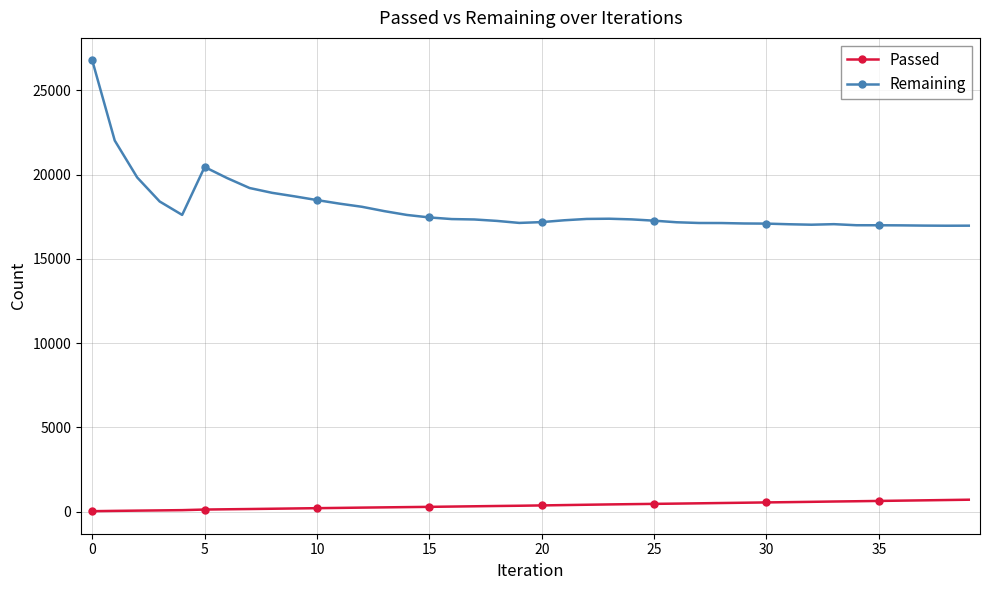

Which series has the largest range (max minus min)?

Remaining